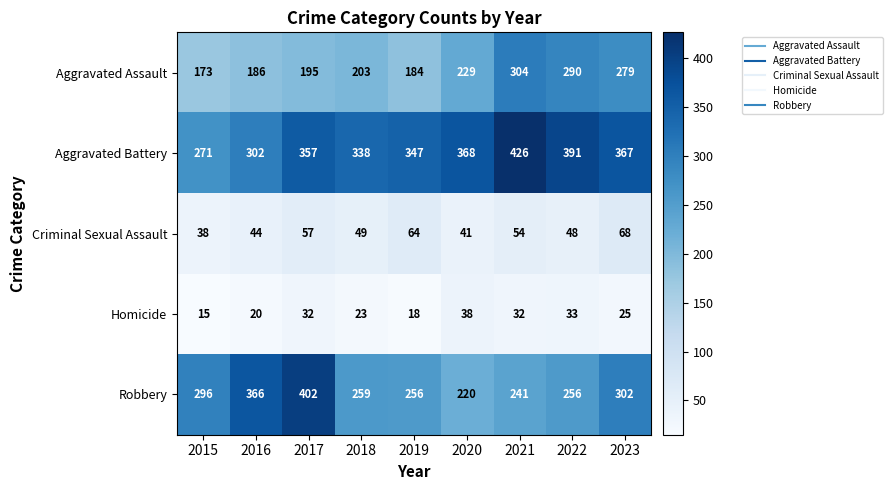

At which category is the sum across all series the highest?

2021